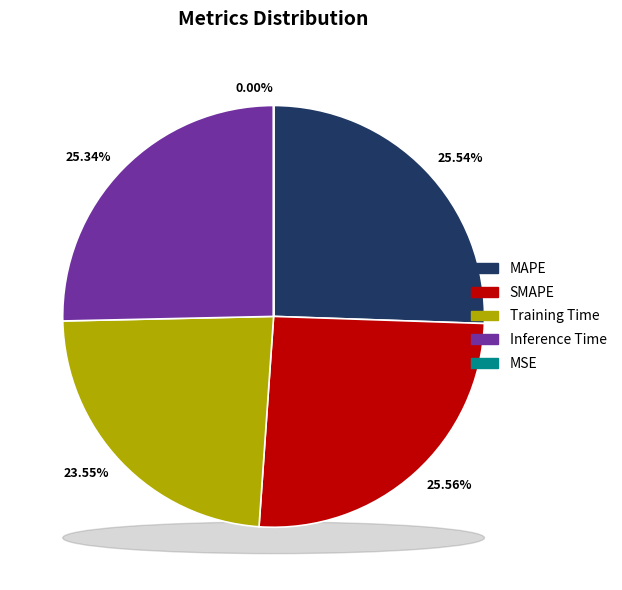

To the nearest percent, what is the difference between the largest and smallest slice percentages?

26%